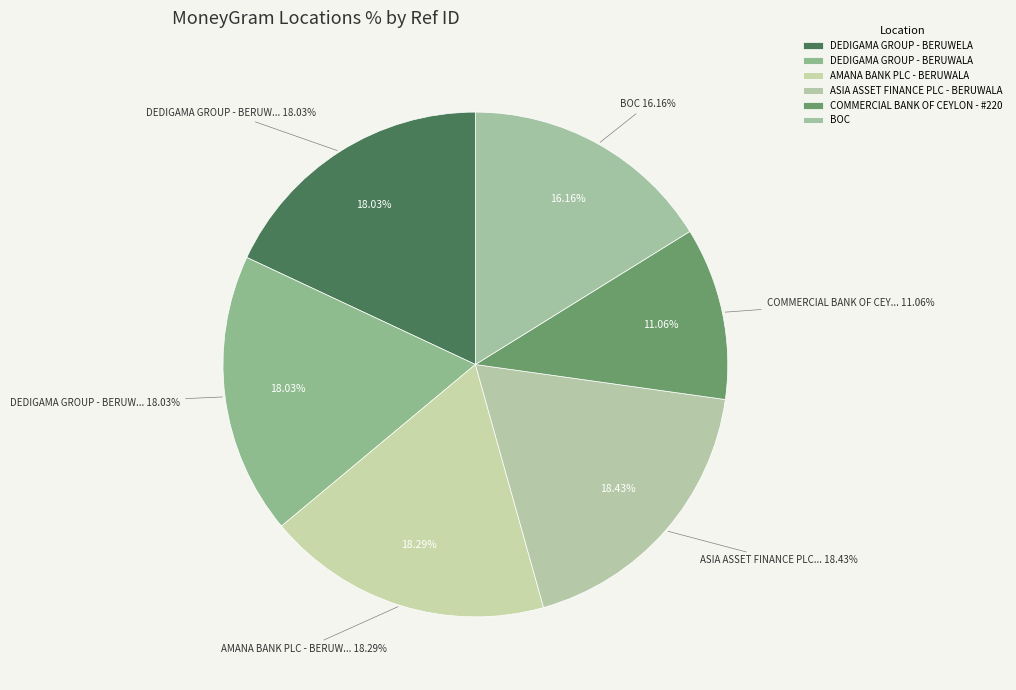

Which has a higher value, AMANA BANK PLC - BERUWALA or ASIA ASSET FINANCE PLC - BERUWALA?

ASIA ASSET FINANCE PLC - BERUWALA